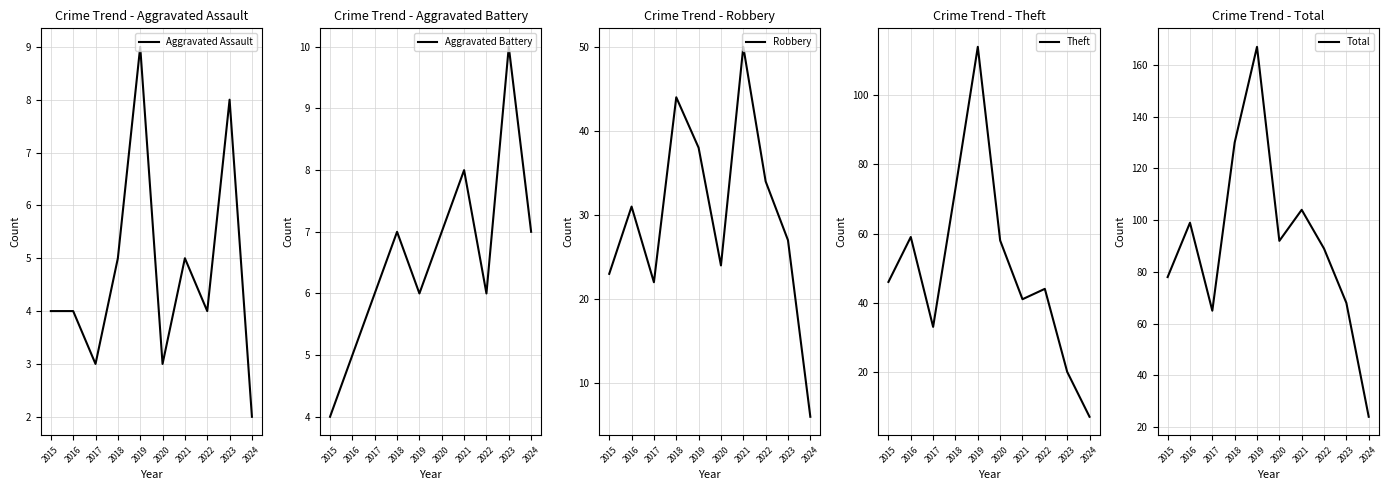

Which category has the highest value in the Theft series?

2019